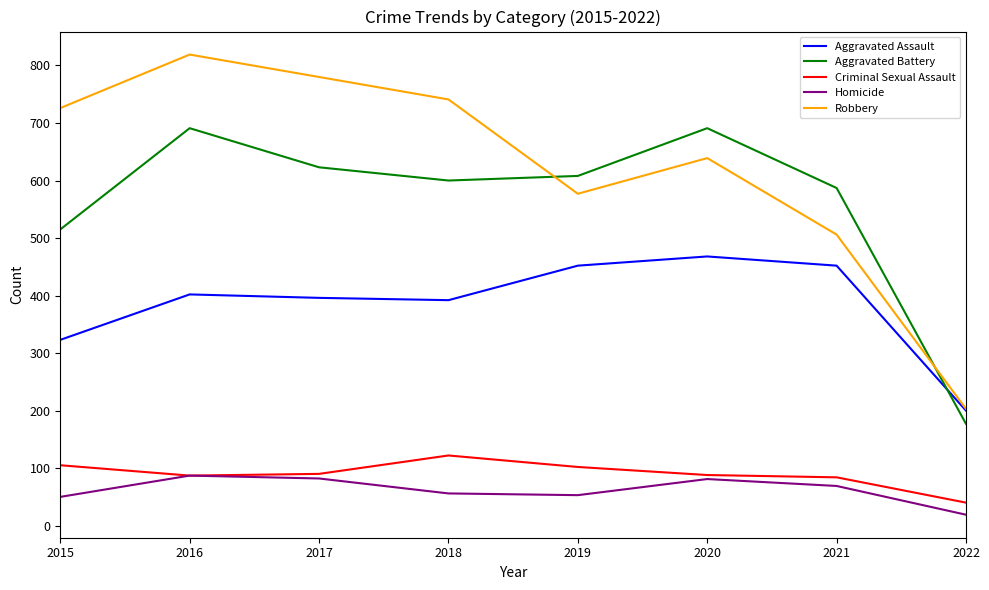

At how many categories does at least one series exceed 153?

8